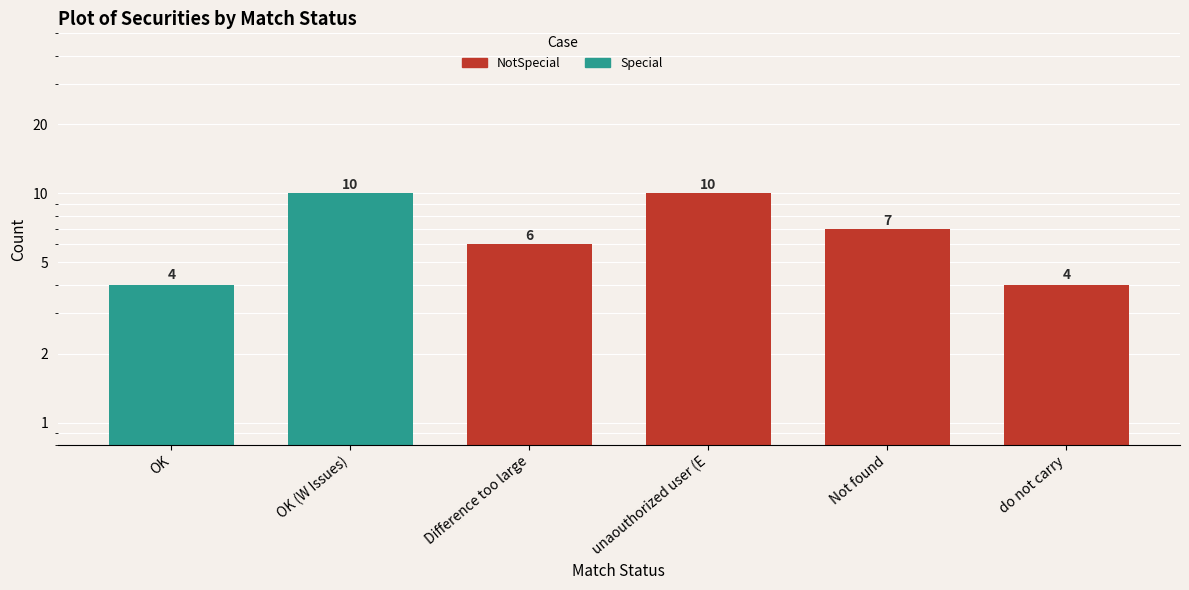

At which label does the data first exceed 7?

OK (W Issues)